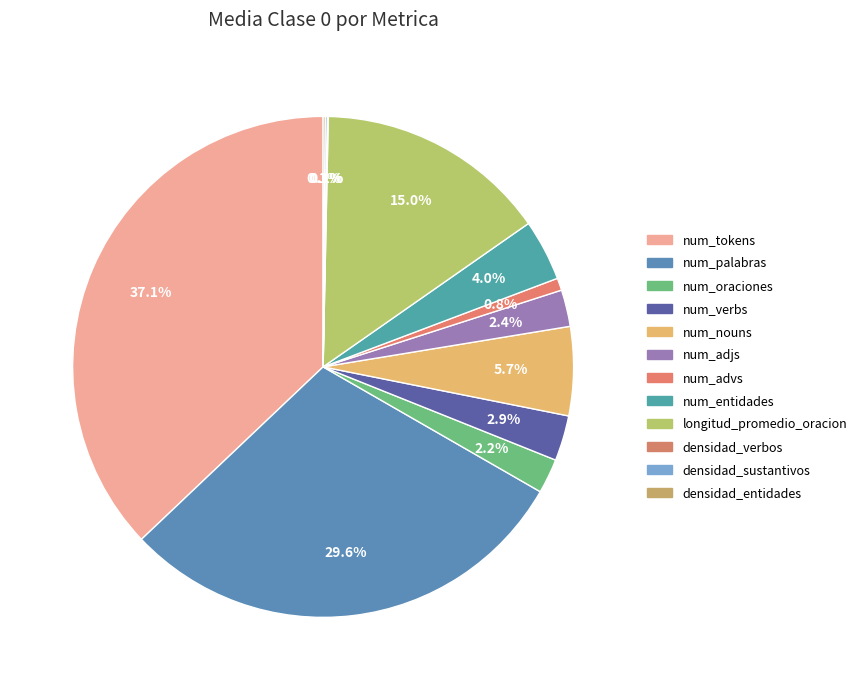

Rank the categories by value from highest to lowest.

num_tokens, num_palabras, longitud_promedio_oracion, num_nouns, num_entidades, num_verbs, num_adjs, num_oraciones, num_advs, densidad_entidades, densidad_sustantivos, densidad_verbos